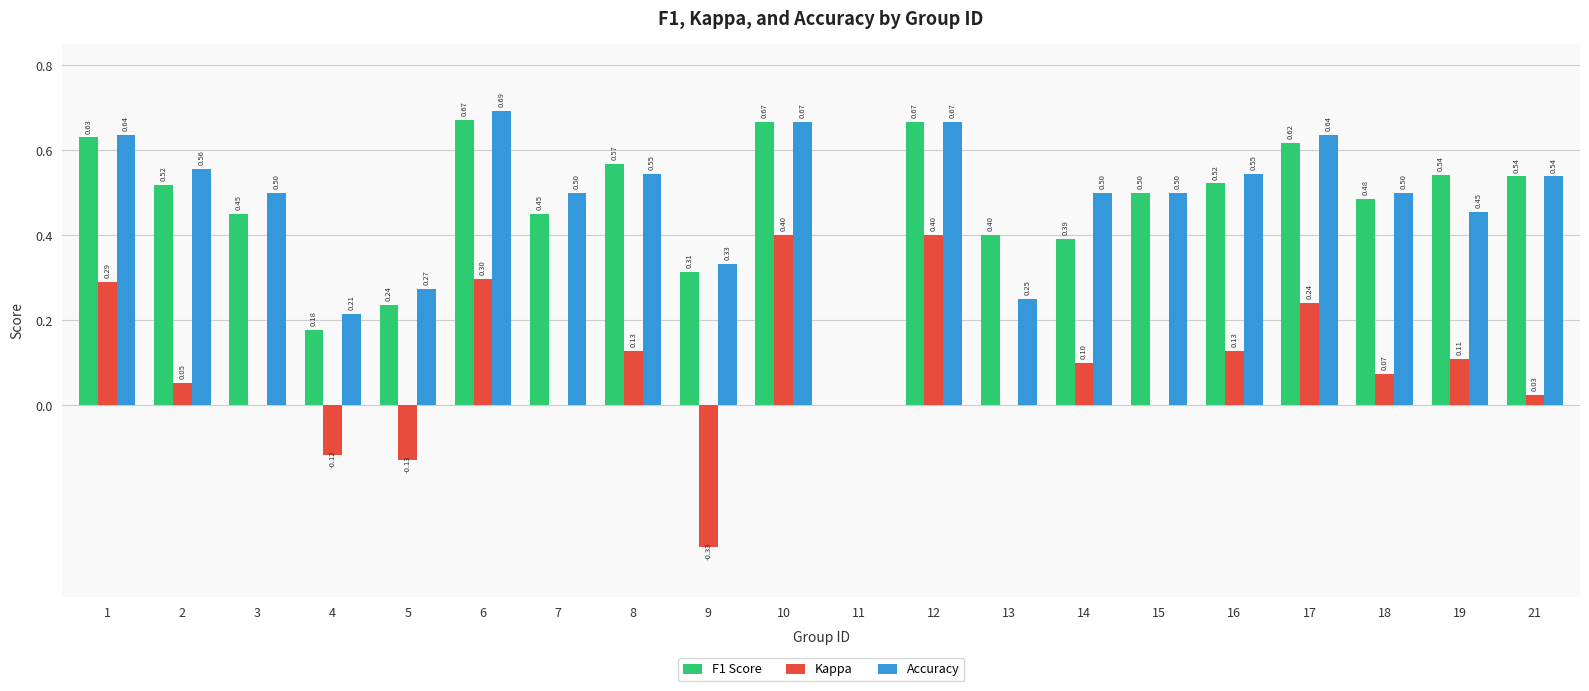

How many groups of bars are there?

20